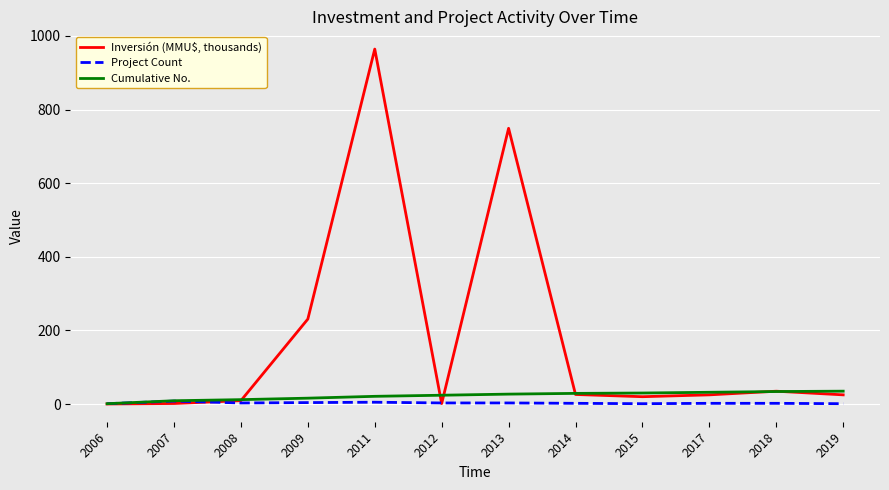

The Project Count series shows 8.0 at 2007. True or false?

True